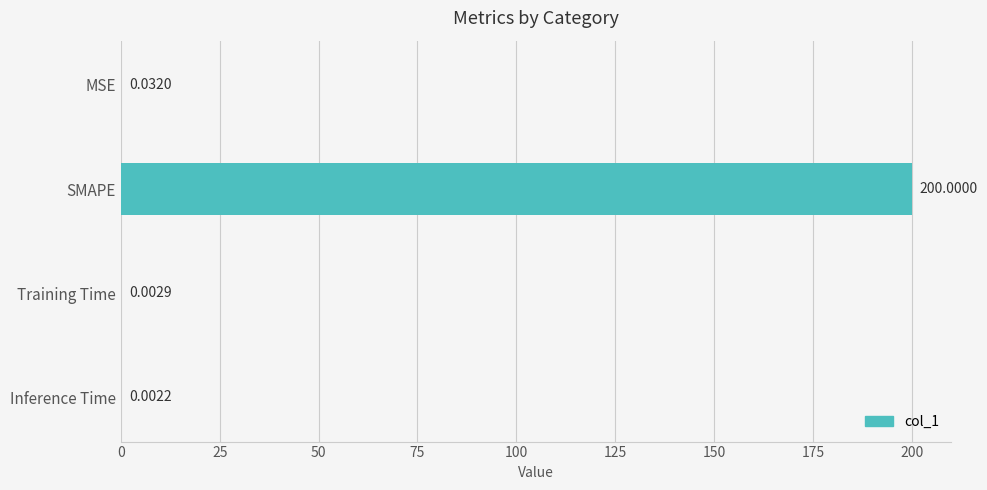

Which has a higher value, MSE or Training Time?

MSE